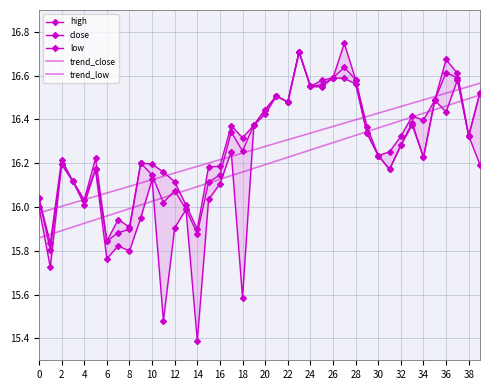

What is the difference between the highest and lowest values at 33?

0.1